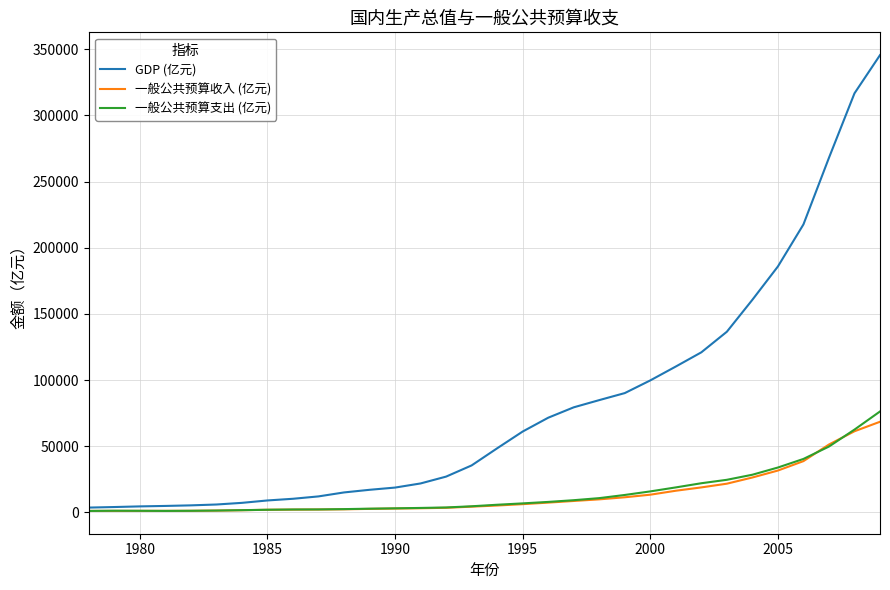

Which series has the largest total across all categories?

GDP (亿元)